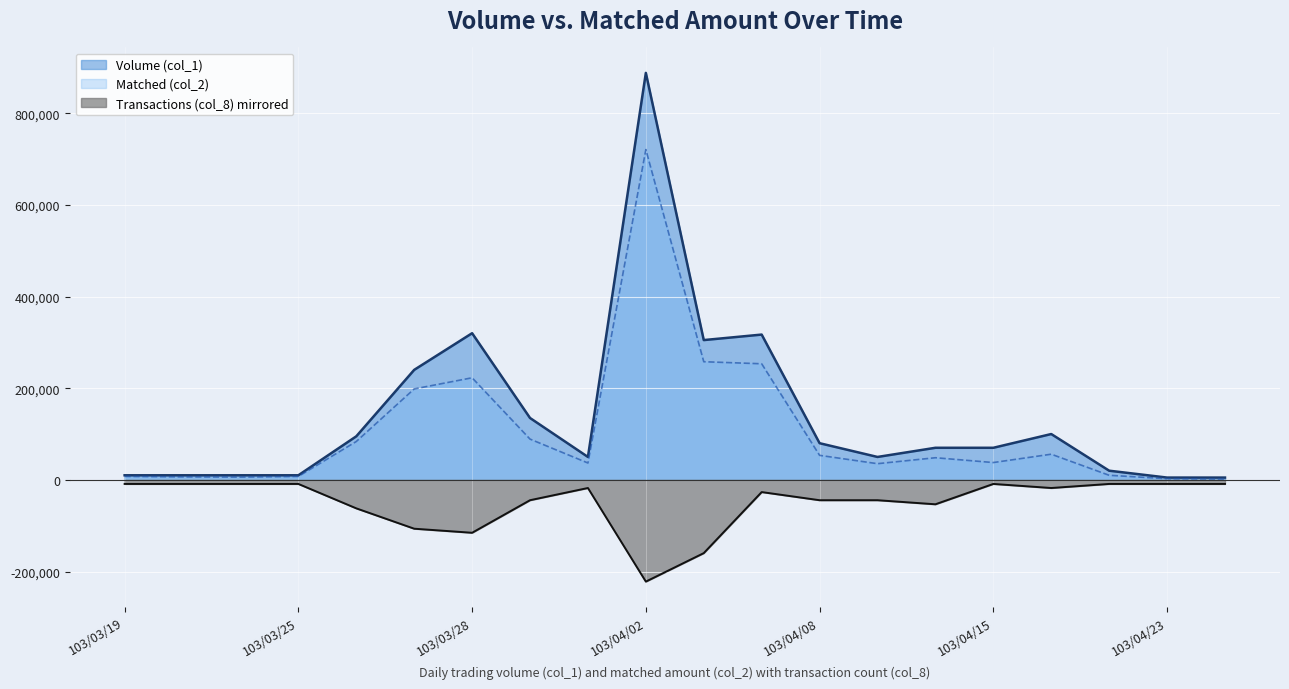

At which category is the sum across all series the highest?

103/04/02